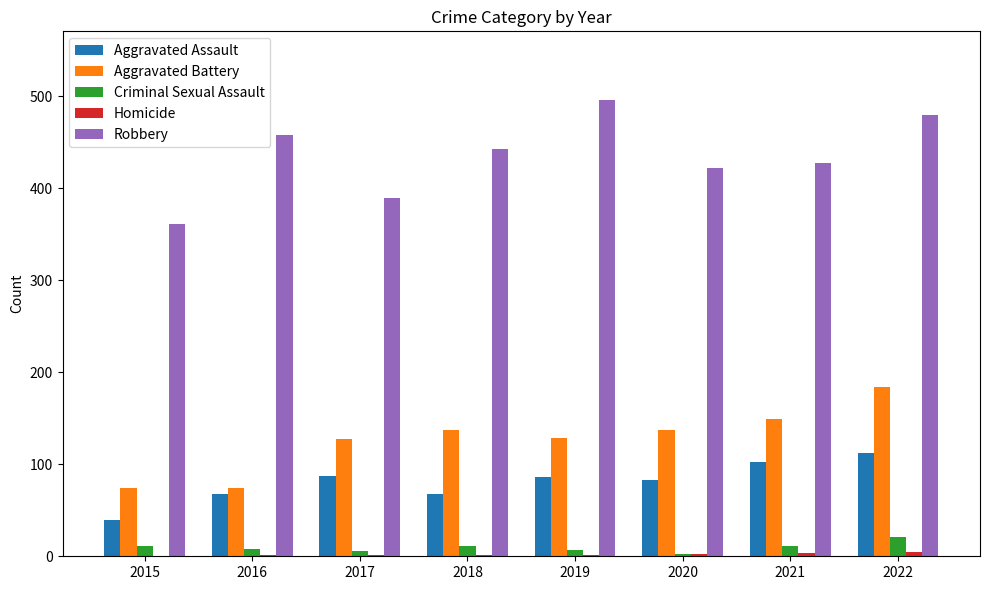

Which series changed the most between 2015 and 2022?

Robbery